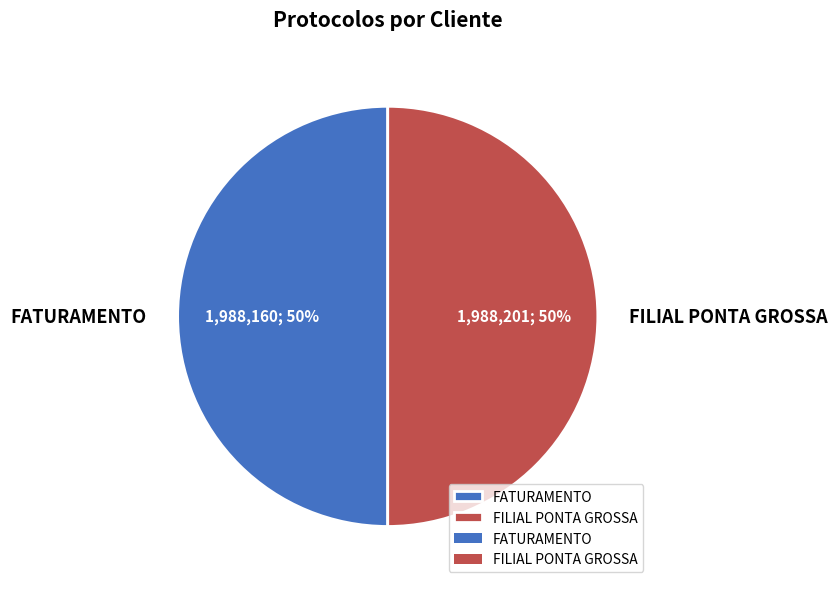

To the nearest percent, what portion does FATURAMENTO represent?

50%